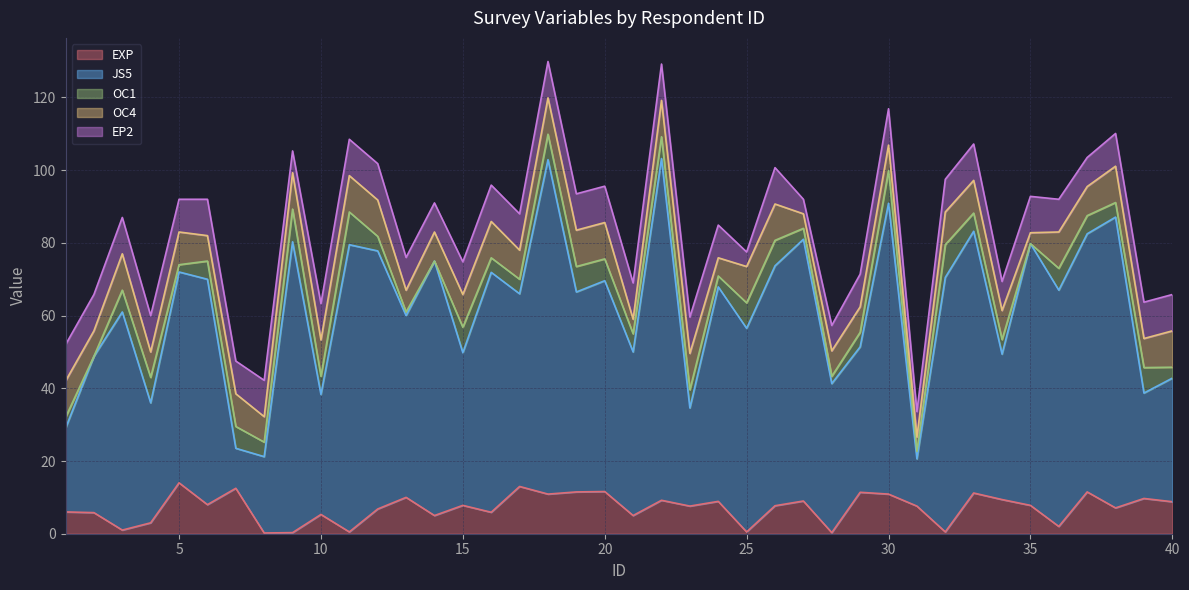

Is it true that JS5 equals 14.2 at 39?

False